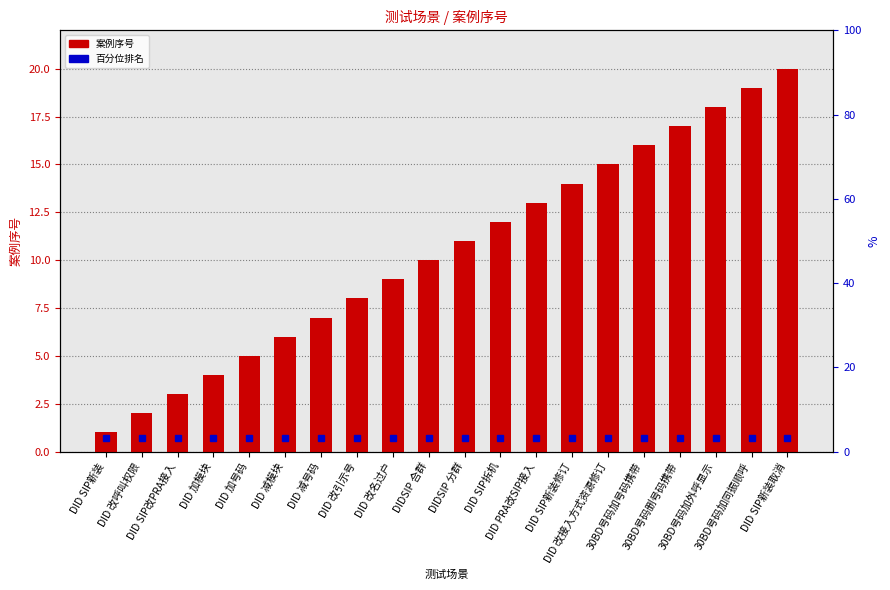

Rank the categories by value from lowest to highest.

DID SIP新装, DID 改呼叫权限, DID SIP改PRA接入, DID 加模块, DID 加号码, DID 减模块, DID 减号码, DID 改引示号, DID 改名过户, DIDSIP 合群, DIDSIP 分群, DID SIP拆机, DID PRA改SIP接入, DID SIP新装修订, DID 改接入方式资源修订, 30BD号码加号码携带, 30BD号码删号码携带, 30BD号码加外呼显示, 30BD号码加同振顺呼, DID SIP新装取消